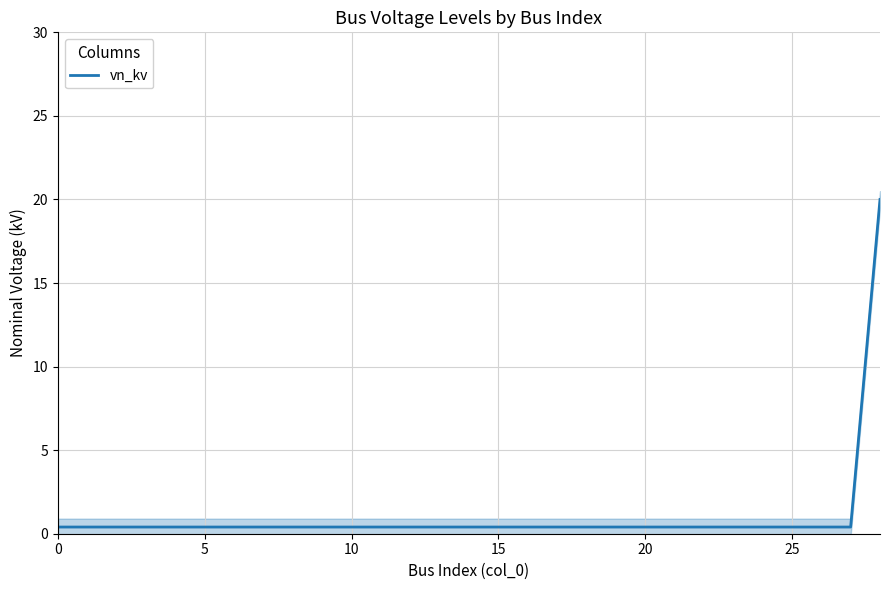

Reading right to left, transcribe all the data shown in this chart.

20.0	0.4	0.4	0.4	0.4	0.4	0.4	0.4	0.4	0.4	0.4	0.4	0.4	0.4	0.4	0.4	0.4	0.4	0.4	0.4	0.4	0.4	0.4	0.4	0.4	0.4	0.4	0.4	0.4